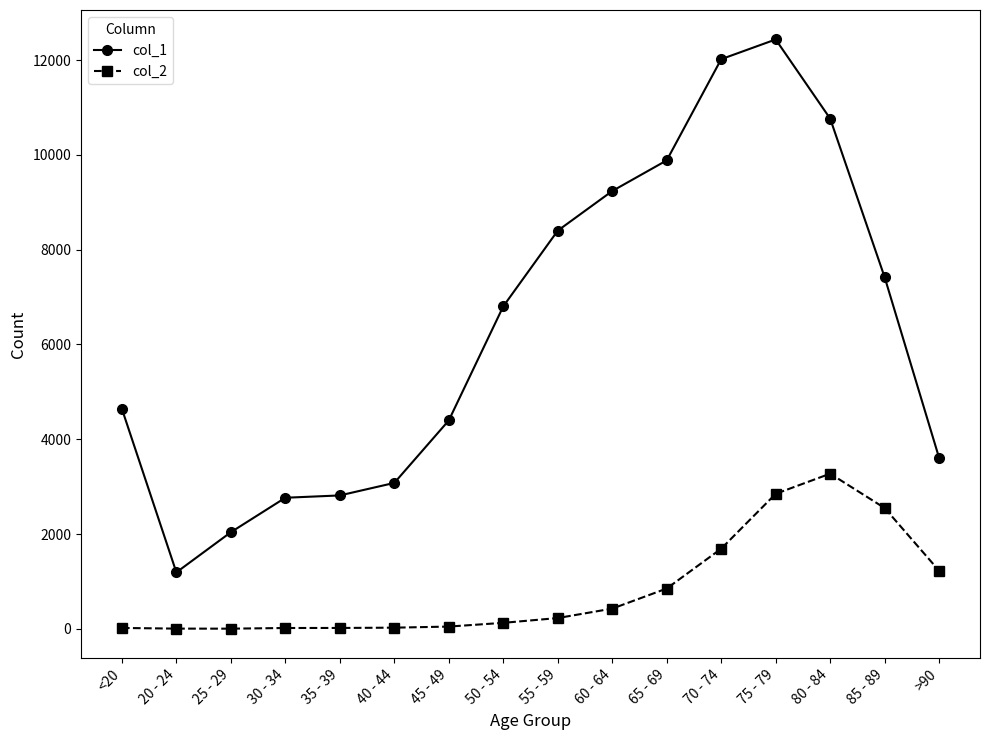

True or false: col_1 and col_2 cross at least once.

False